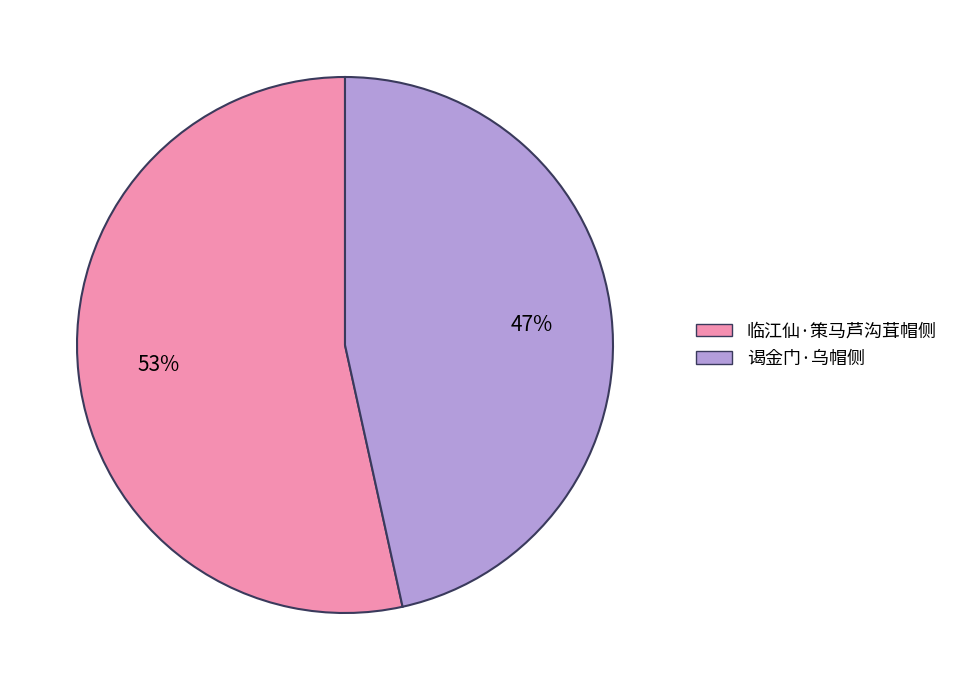

True or false: 临江仙·策马芦沟茸帽侧 accounts for 67% of the total.

False